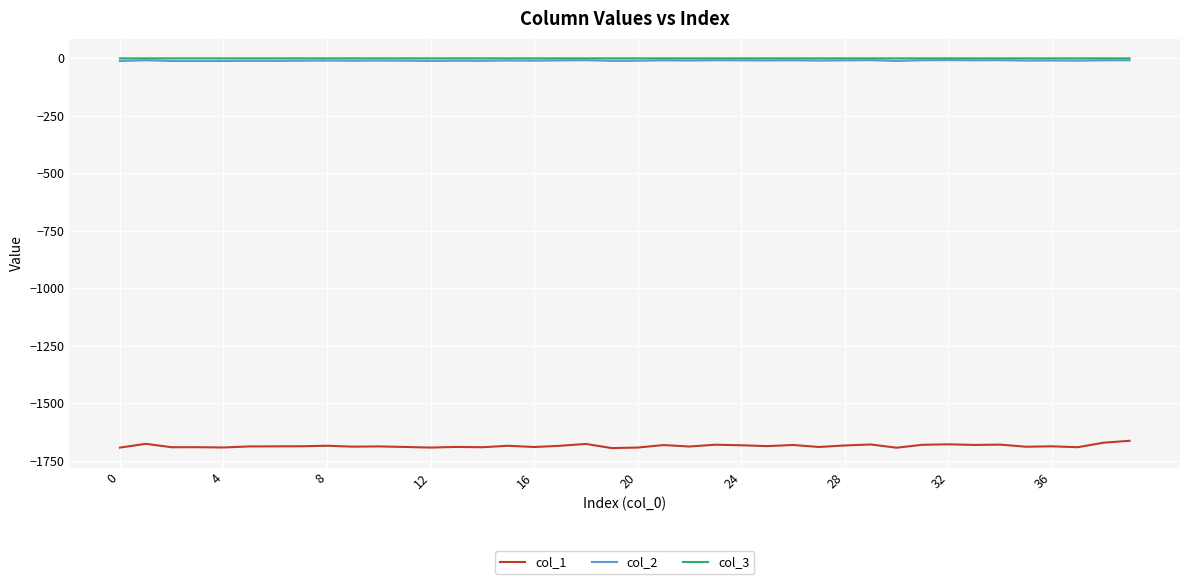

Which series has the largest range (max minus min)?

col_1